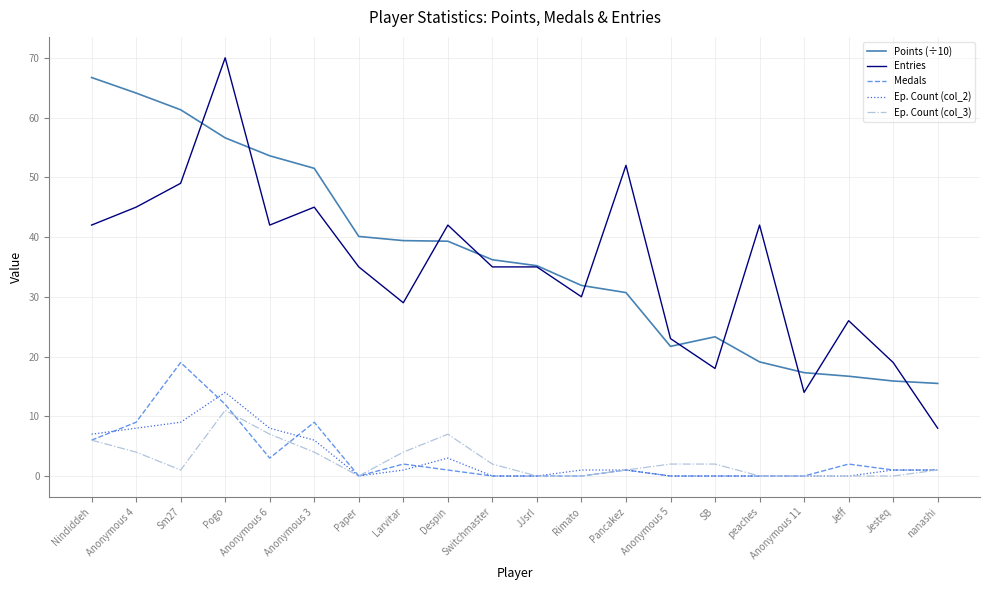

What is the difference between the highest and lowest values at Sm27?

60.3